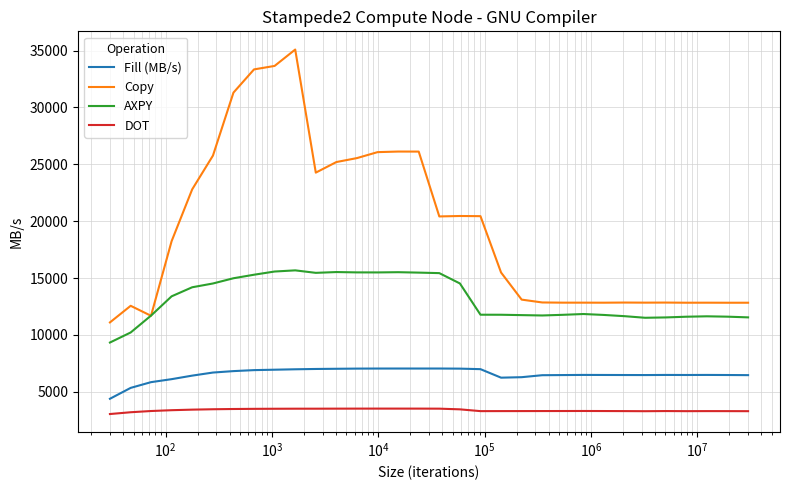

List the series in order of their overall mean, highest first.

Copy, AXPY, Fill (MB/s), DOT